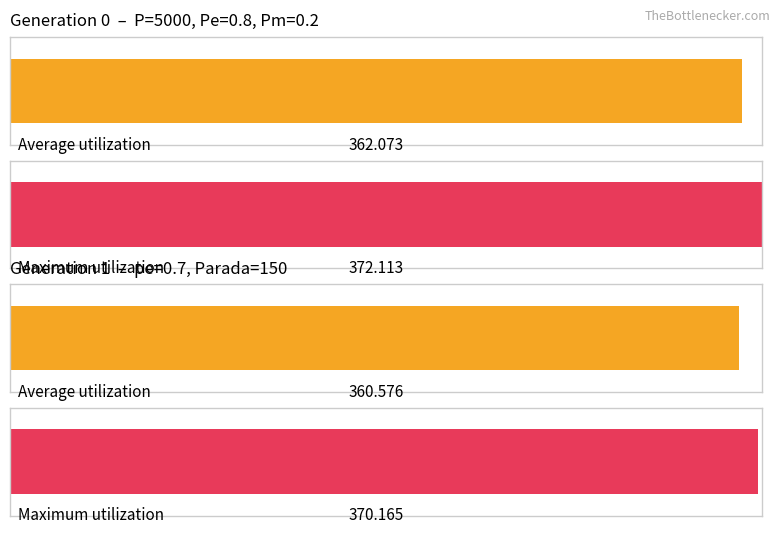

At which category does the chart reach its minimum across all series?

gen 1